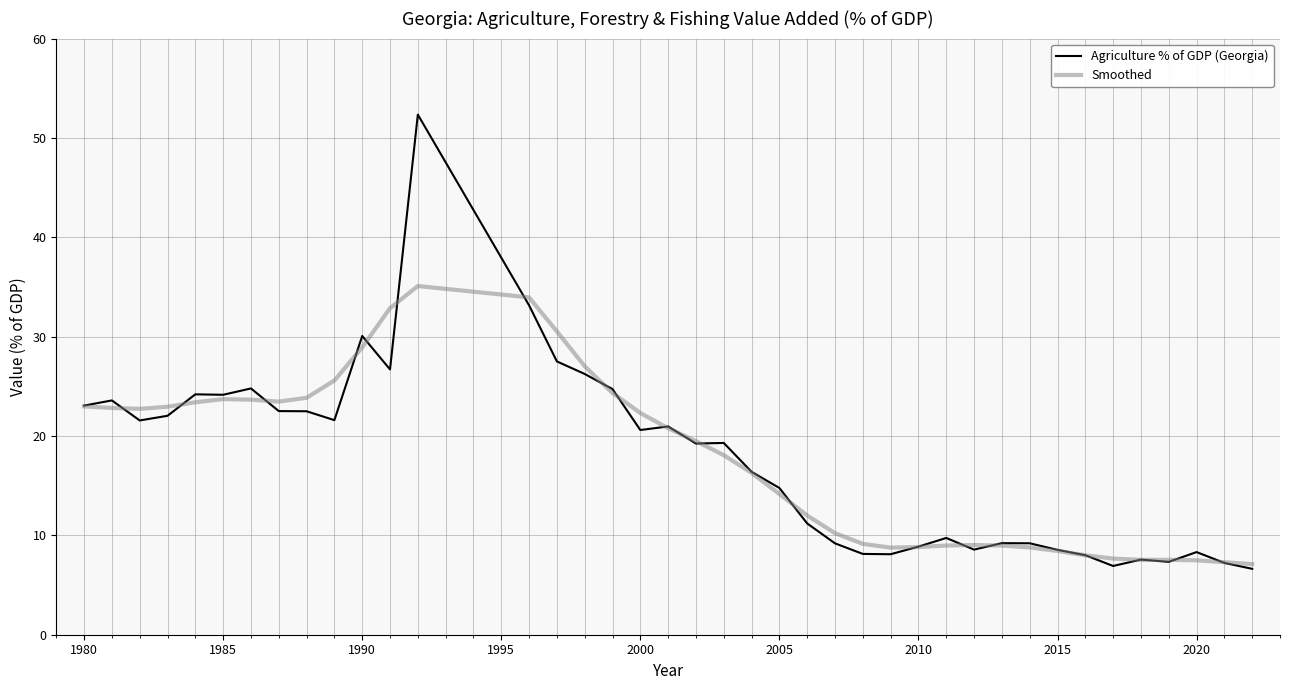

List the series in order of their peak value, highest first.

Agriculture % of GDP (Georgia), Smoothed